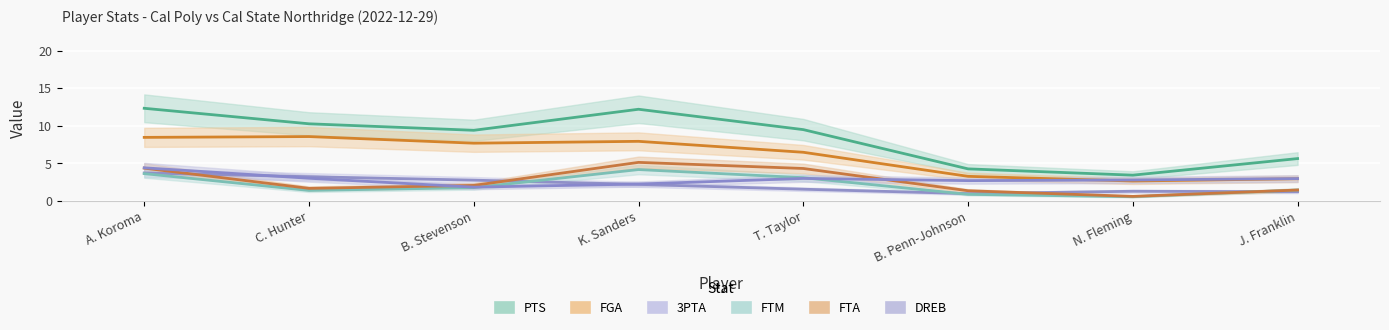

Which series has the largest total across all categories?

PTS